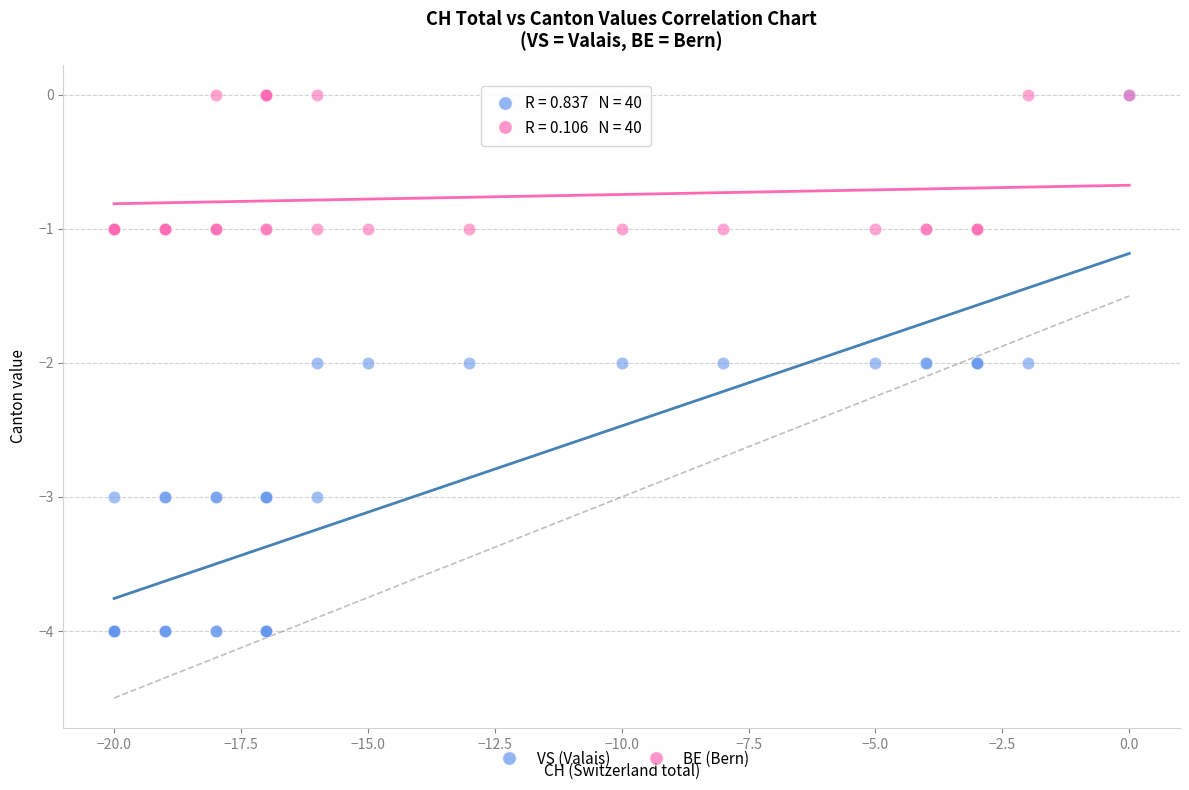

Which series contains the lowest Y value?

VS (Valais)